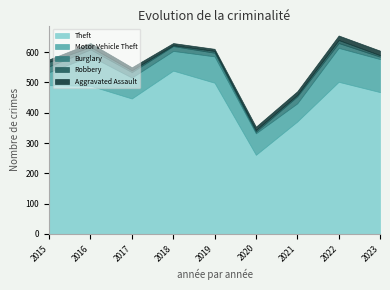

Which category has the lowest value in the Motor Vehicle Theft series?

2015